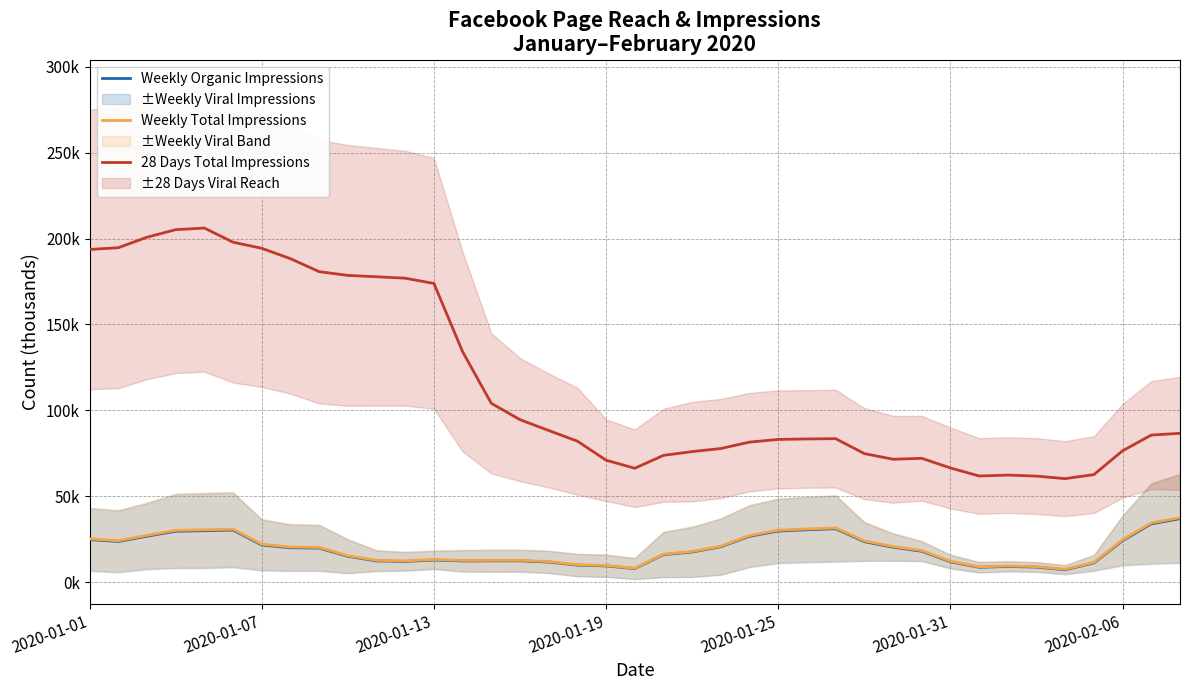

Which series has the largest range (max minus min)?

28 Days Total Impressions